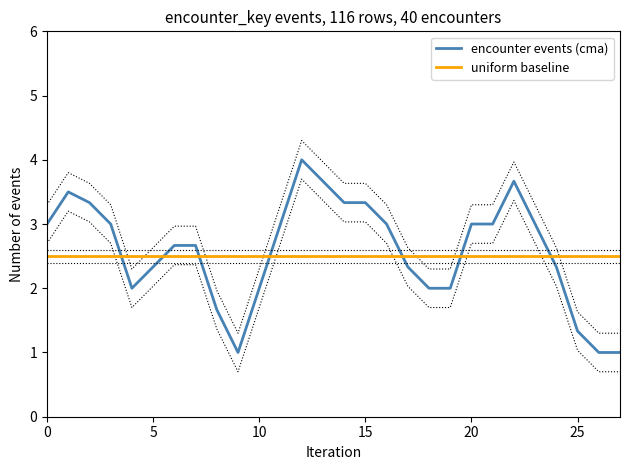

Reading right to left, extract all data points from this chart.

encounter events (cma): 1.0	1.0	1.3	2.3	3.0	3.7	3.0	3.0	2.0	2.0	2.3	3.0	3.3	3.3	3.7	4.0	3.0	2.0	1.0	1.7	2.7	2.7	2.3	2.0	3.0	3.3	3.5	3.0
uniform baseline: 2.5	2.5	2.5	2.5	2.5	2.5	2.5	2.5	2.5	2.5	2.5	2.5	2.5	2.5	2.5	2.5	2.5	2.5	2.5	2.5	2.5	2.5	2.5	2.5	2.5	2.5	2.5	2.5